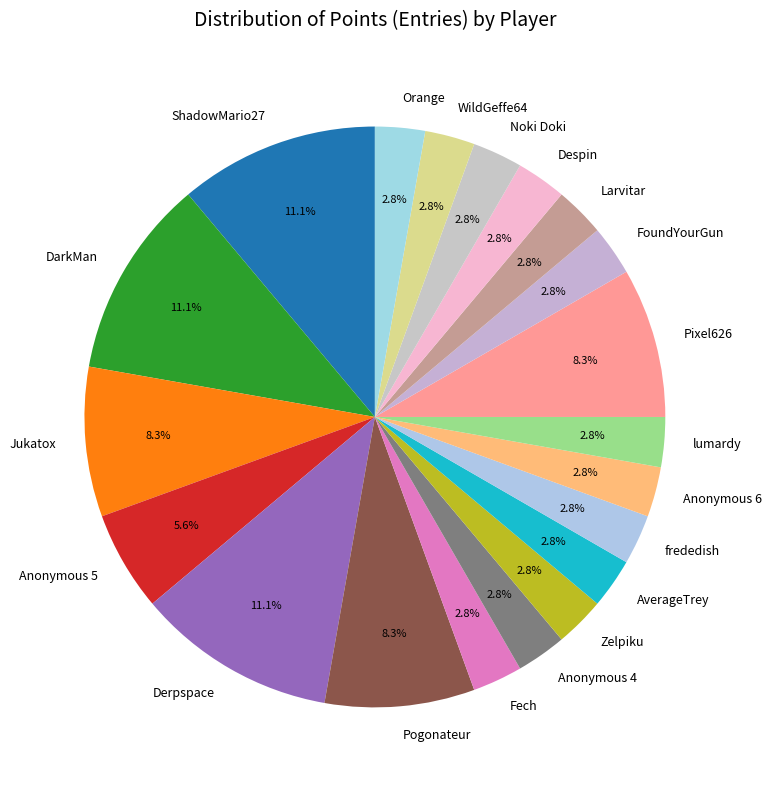

To the nearest percent, what is the combined percentage of frededish and DarkMan?

14%